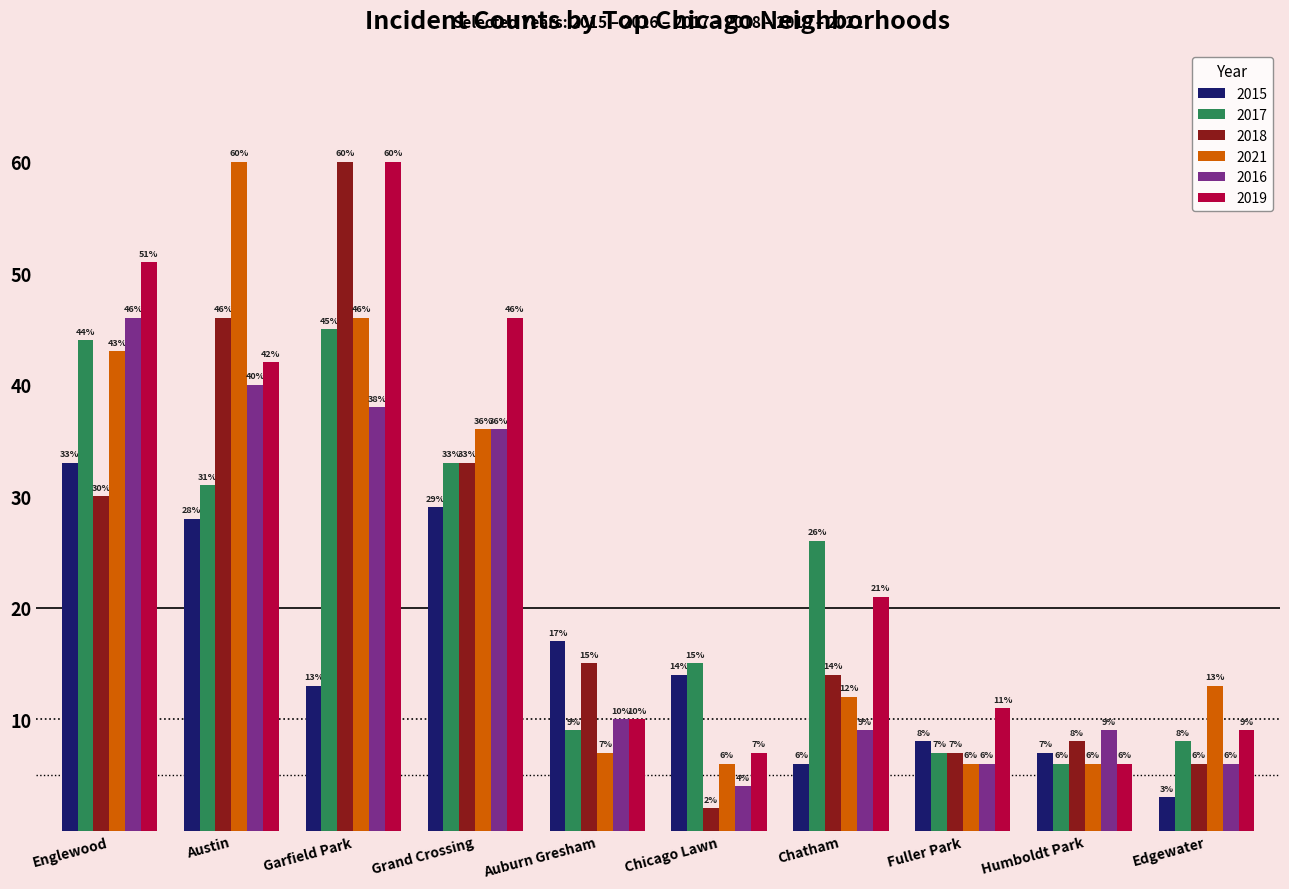

What is the difference between the 2016 values at Chatham and Fuller Park?

3